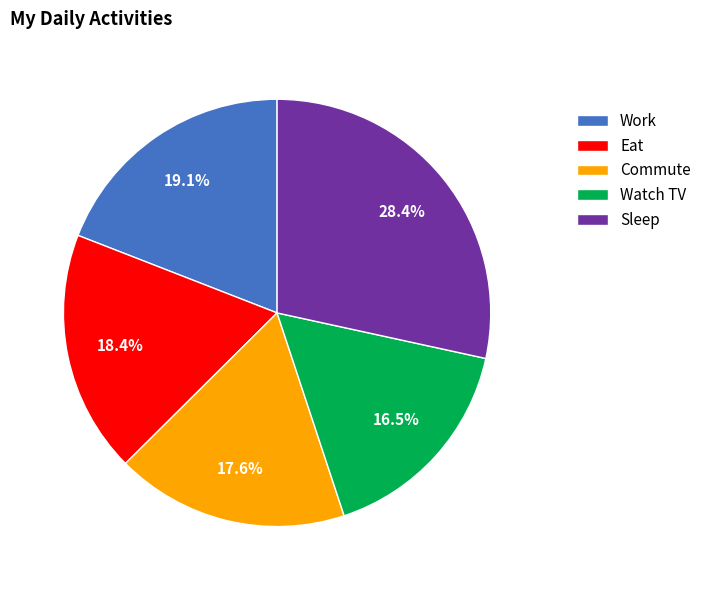

How many slices are in this pie chart?

5